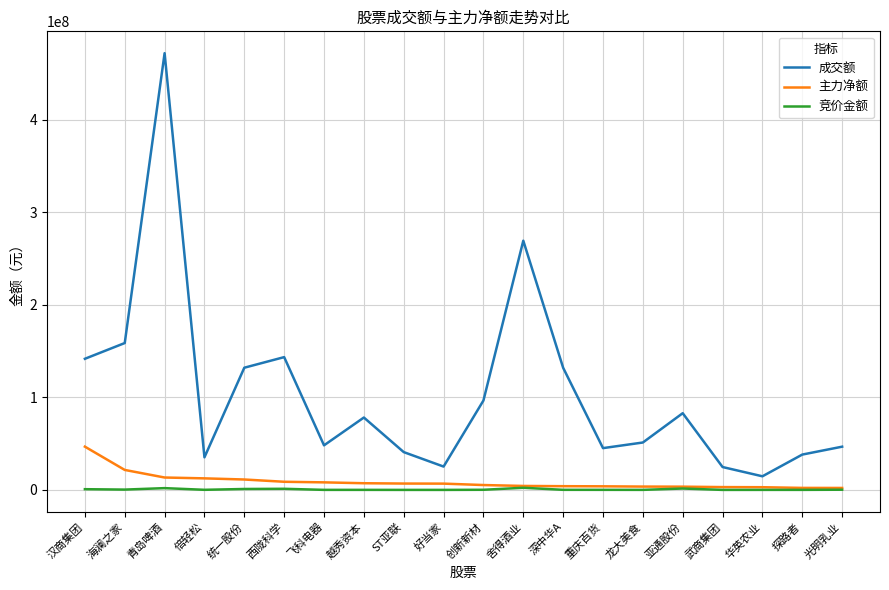

At which category does 成交额 reach its first local valley?

倍轻松